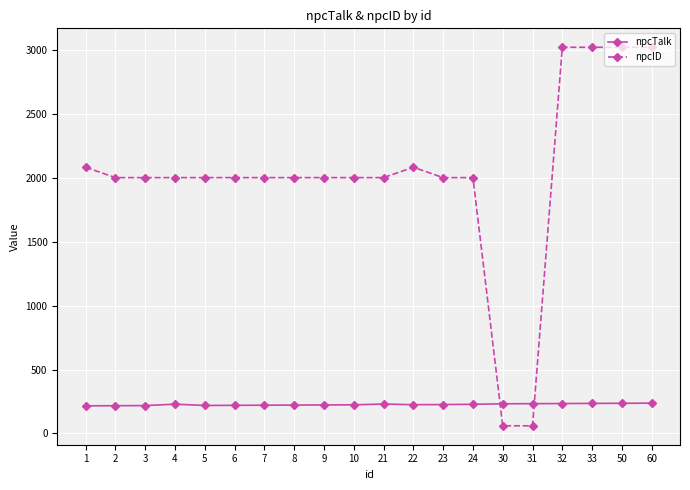

True or false: npcTalk has a value of 52 at 24.

False